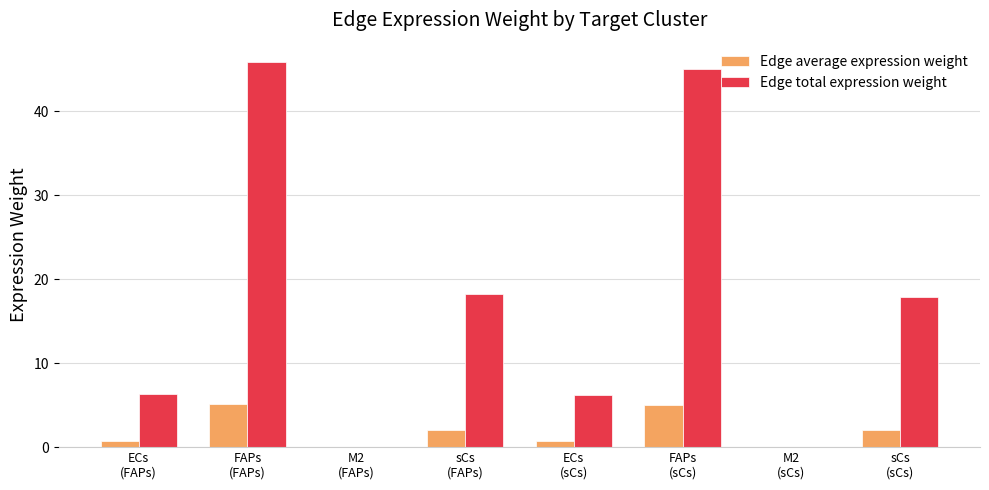

Which series has the largest total across all categories?

Edge total expression weight